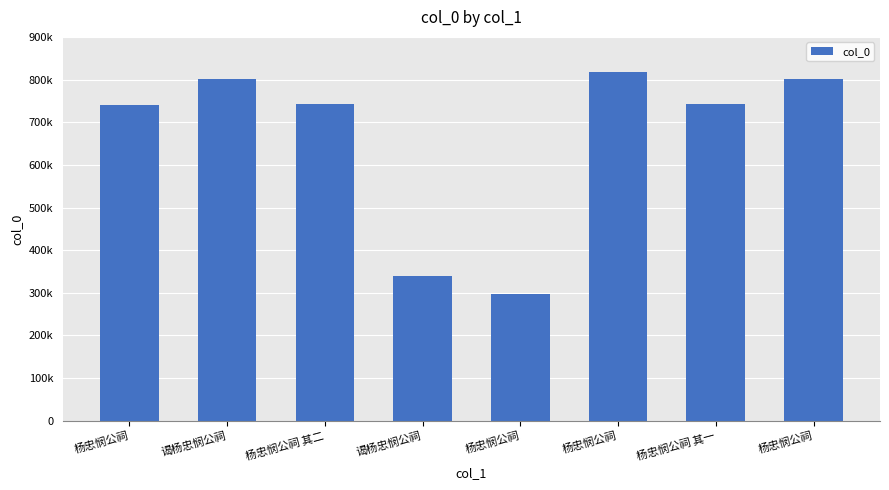

What is the average value?

660348